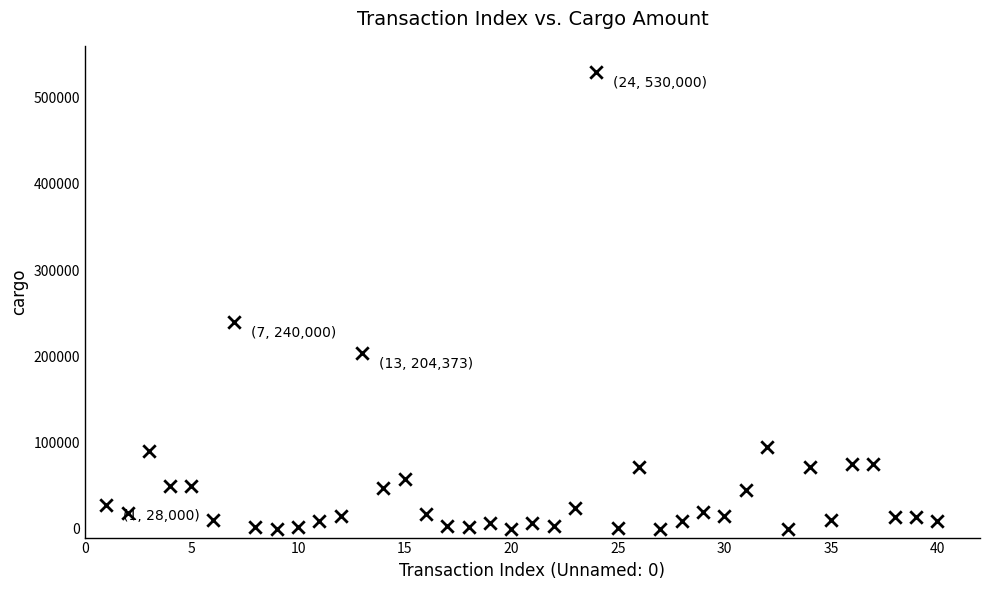

What Y value in the scatter plot is closest to 265000?

240000.0